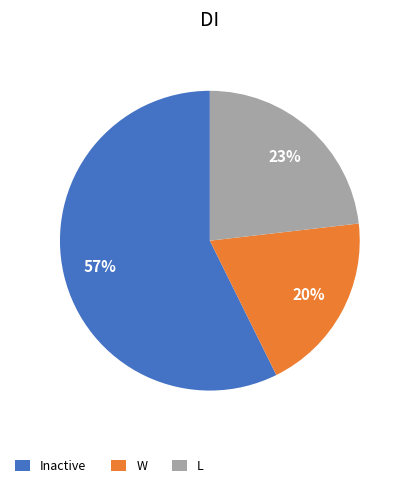

Do Inactive and W together represent more than half of the pie?

Yes